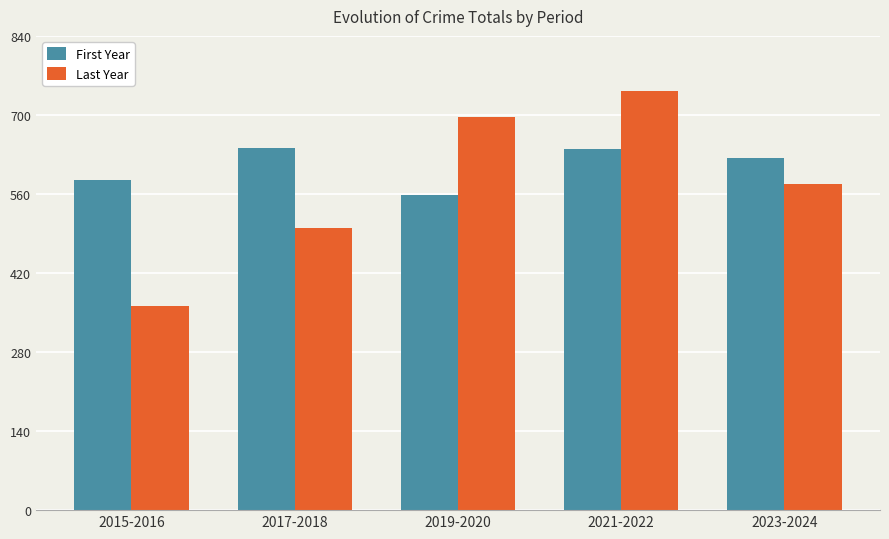

What is the spread (max minus min) of values at 2015-2016?

222